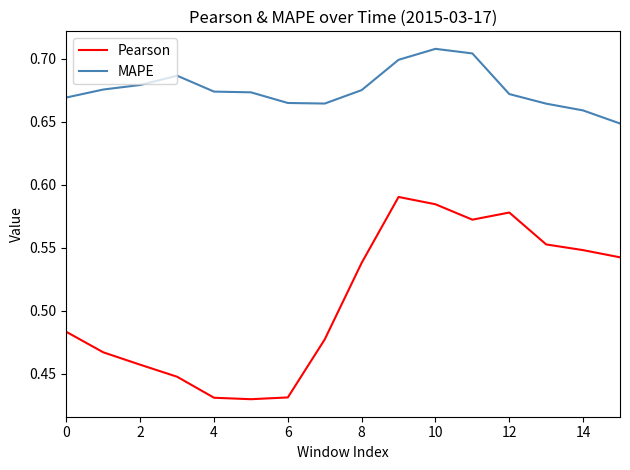

True or false: MAPE and Pearson intersect in this chart.

False